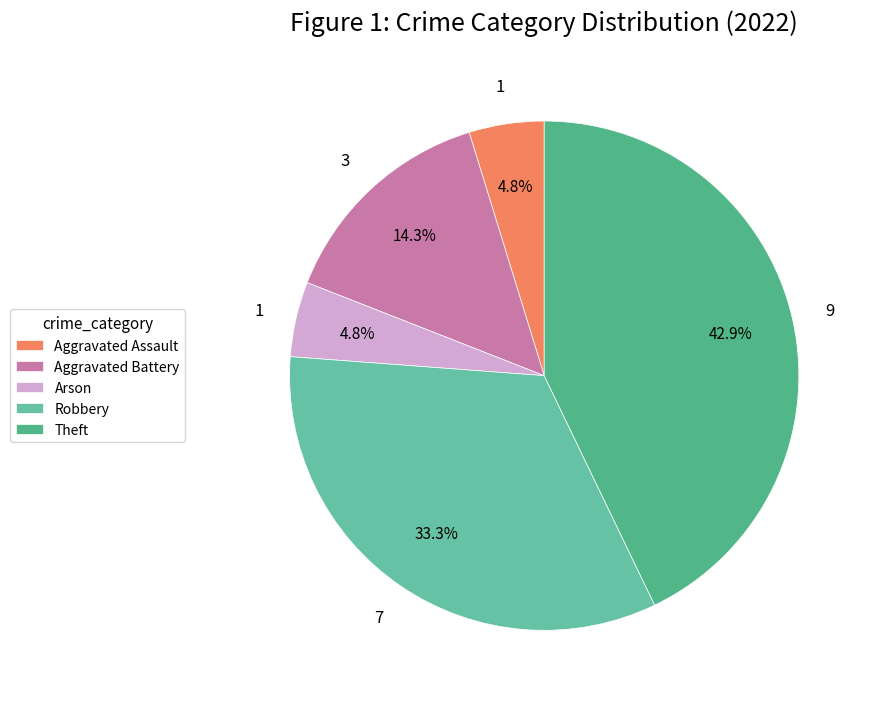

Which has a higher value, Theft or Aggravated Assault?

Theft